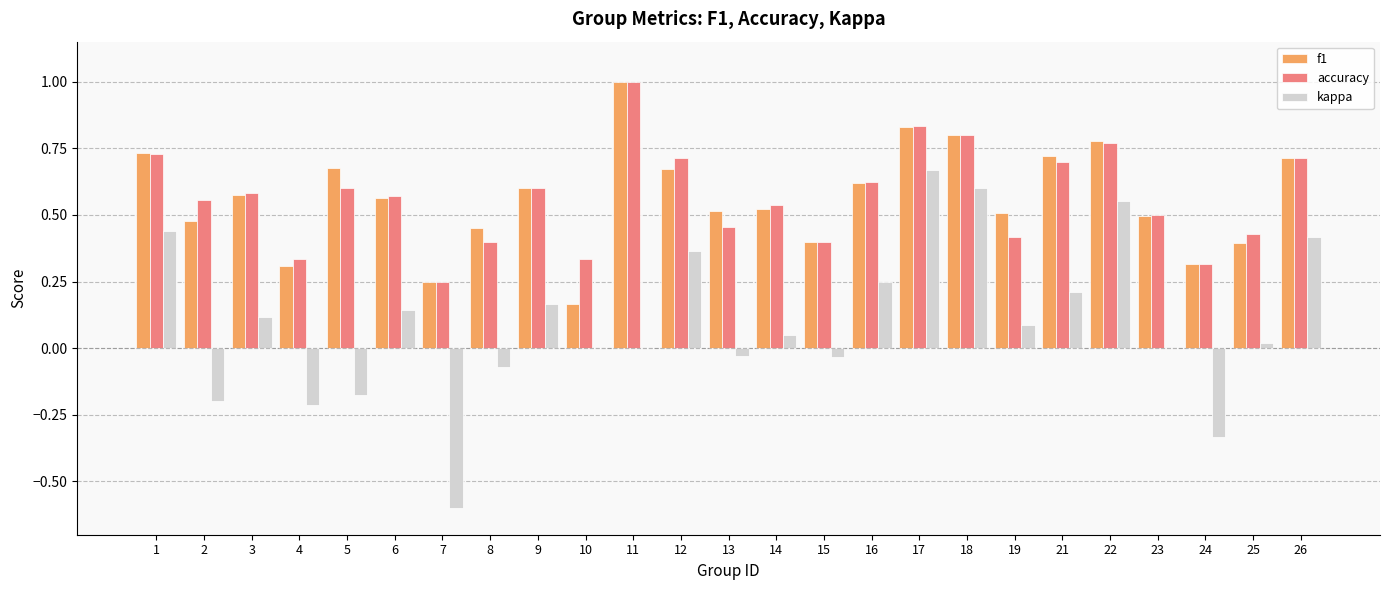

Which series changed the most between 13 and 24?

kappa